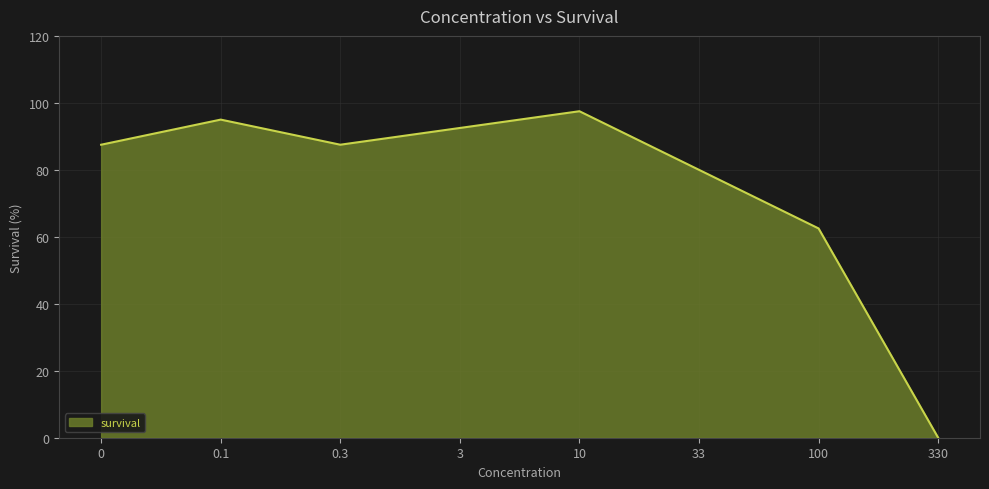

Which label corresponds to the smallest value in the chart?

330